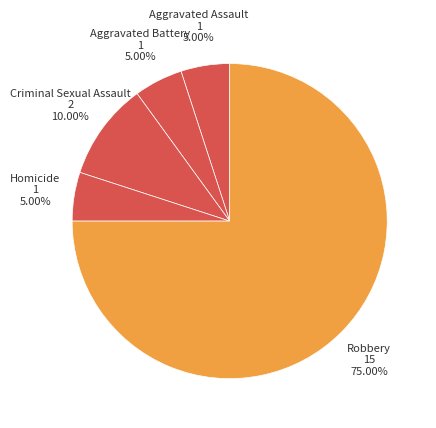

Does Homicide account for over 50% of the chart?

No